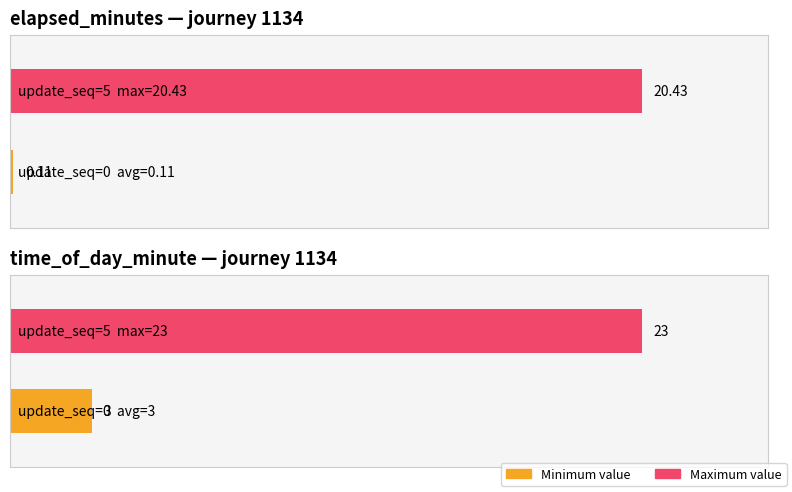

Which series has the largest total across all categories?

time_of_day_minute